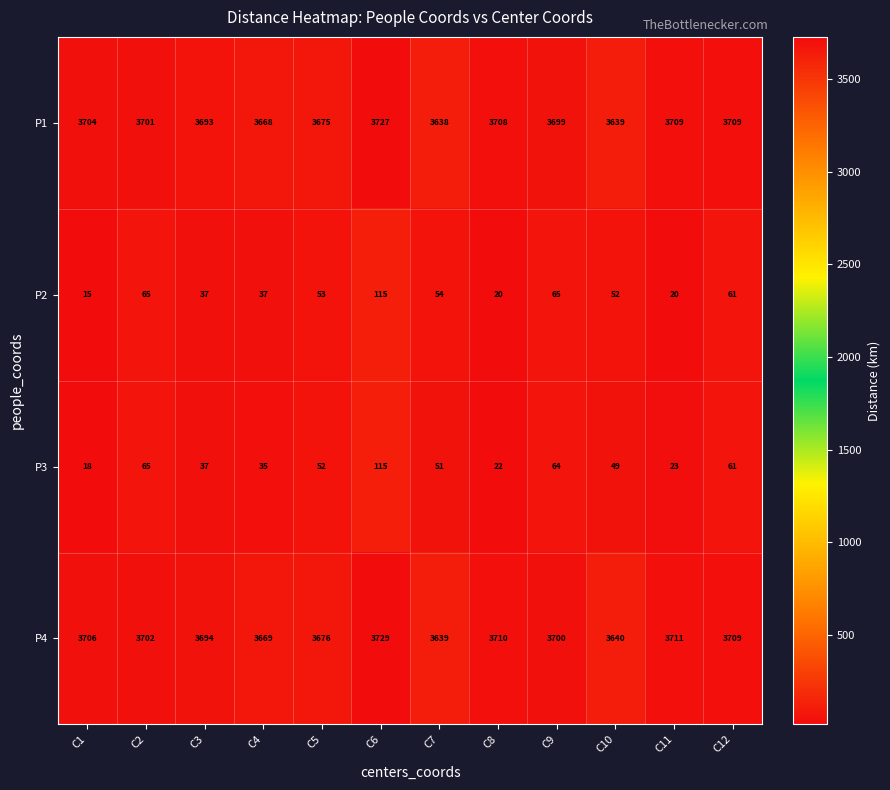

What is the difference between the P1 values at C6 and C10?

88